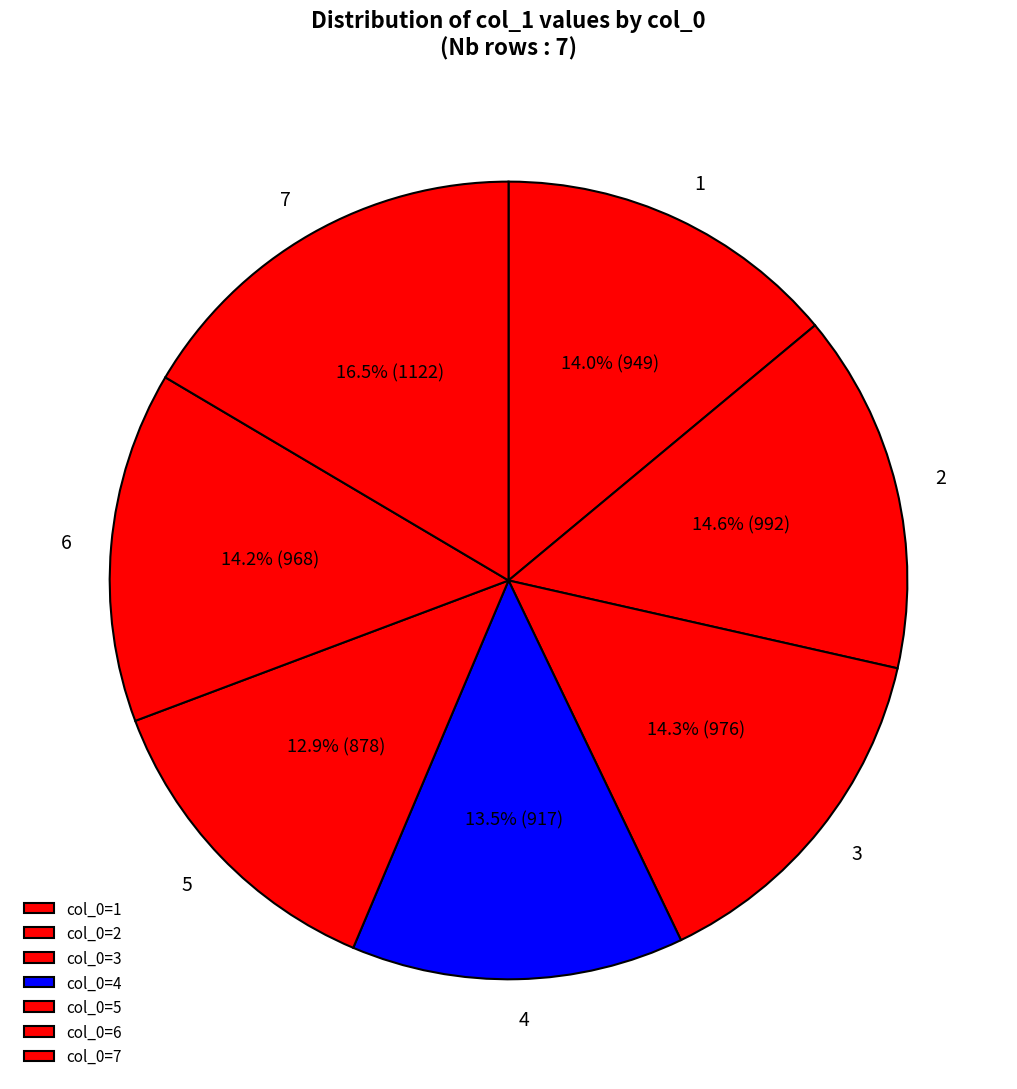

What portion of the pie excludes 7?

83.5%